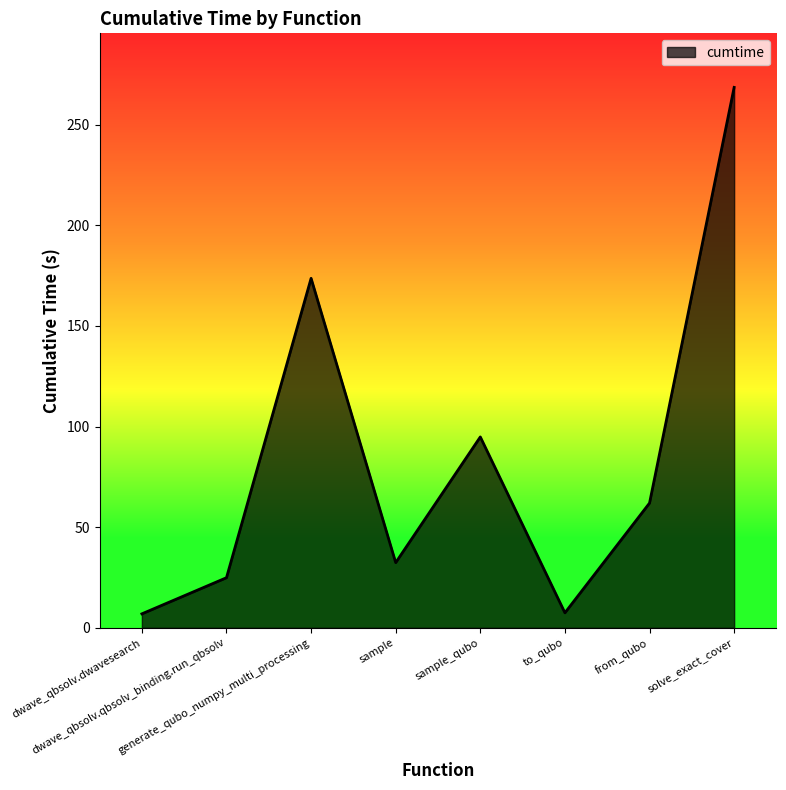

What is the minimum value shown in the chart?

7.0